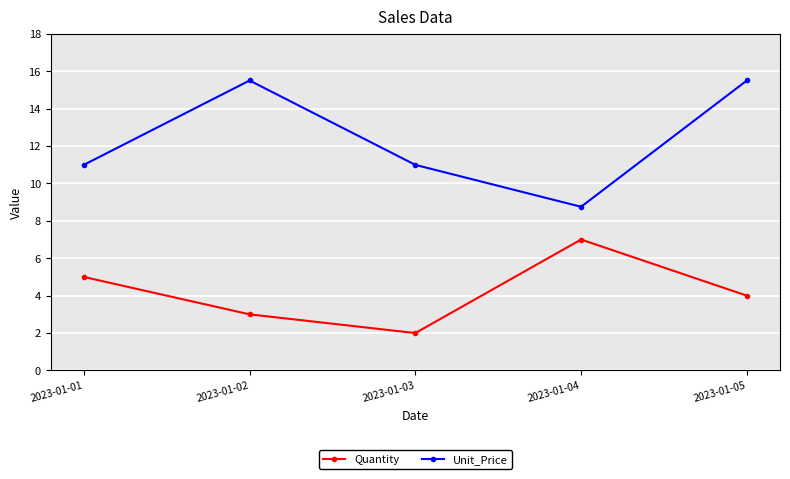

Where is the first local minimum for Quantity?

2023-01-03